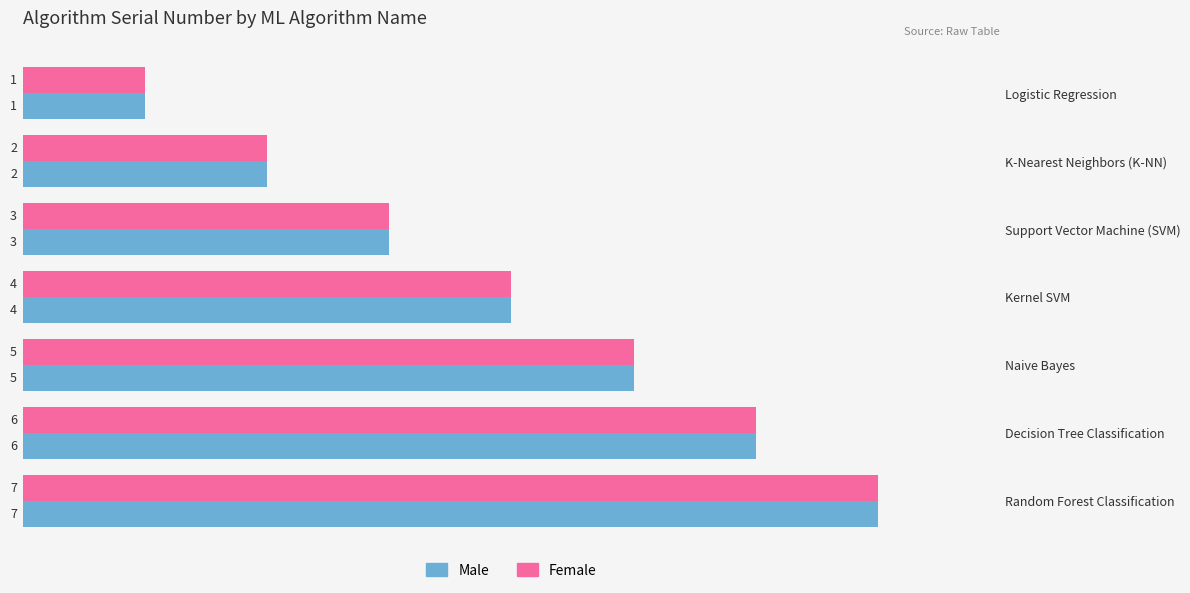

How many values in the Female series are below 4?

3